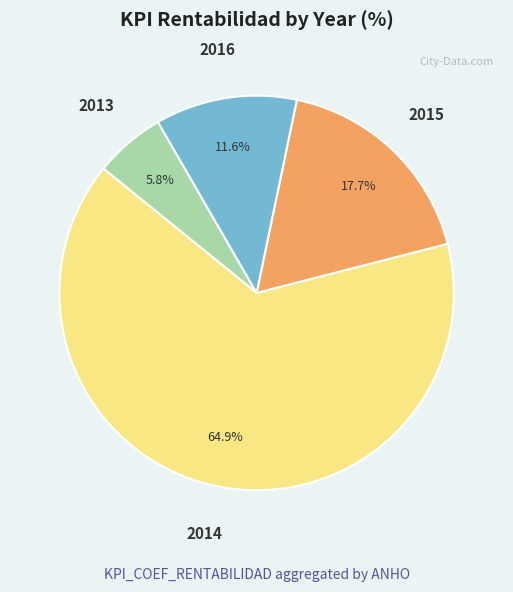

Approximately how many times larger is the value at 2016 compared to 2015?

0.7